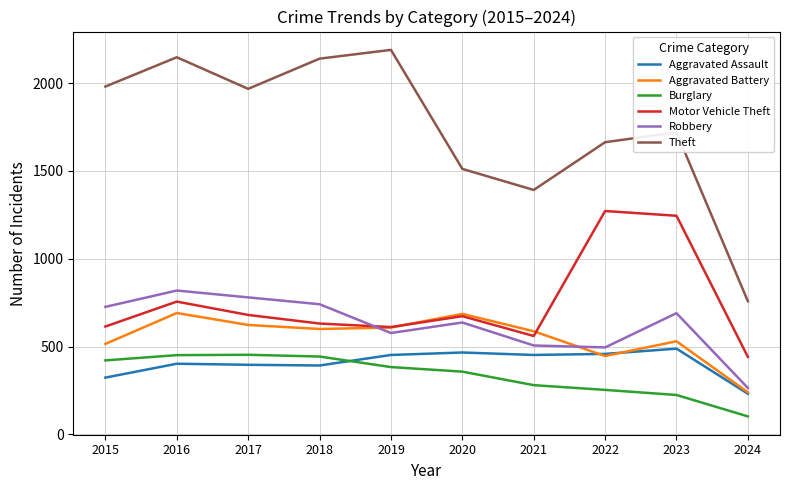

What is the difference between the maximum and minimum values in the Robbery series?

555